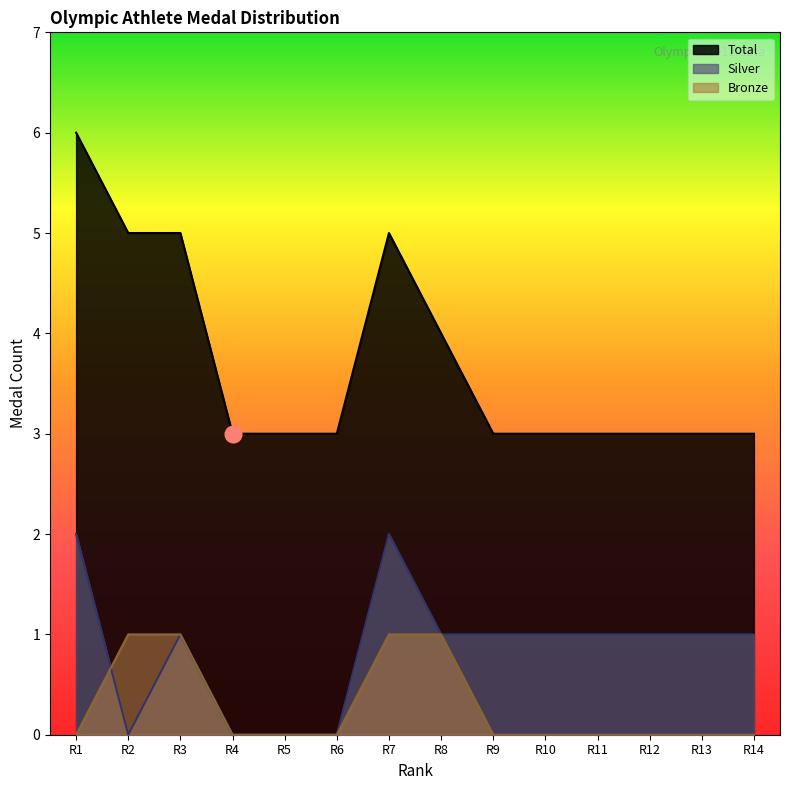

How many Total values are between 3 and 5?

13